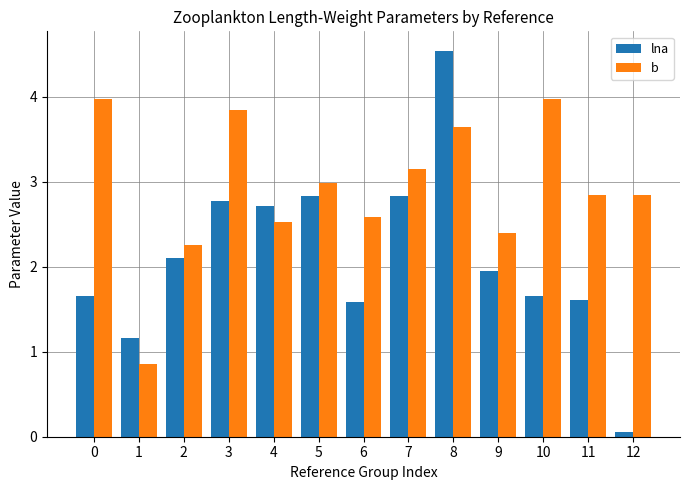

Rank the series by their average value, from highest to lowest.

b, lna